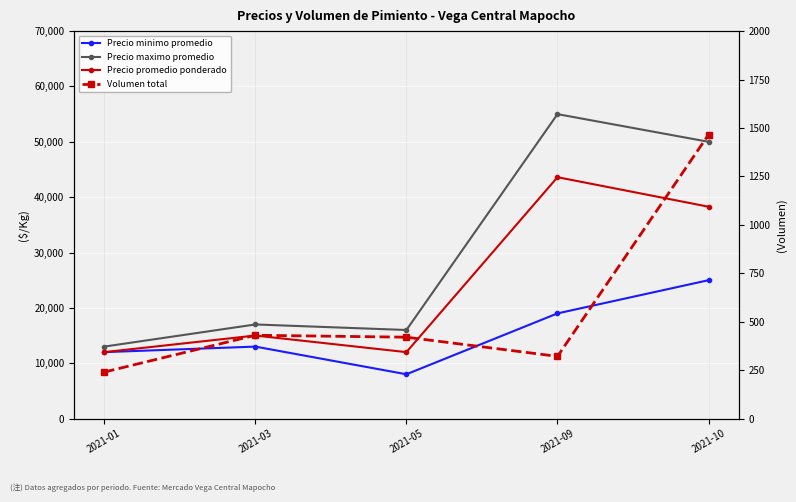

Which series has the largest total across all categories?

Precio maximo promedio